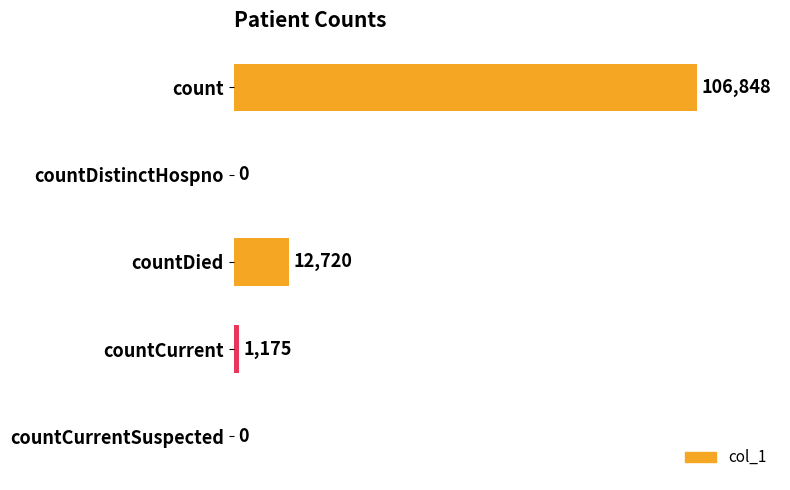

How many distinct data groups are displayed?

1